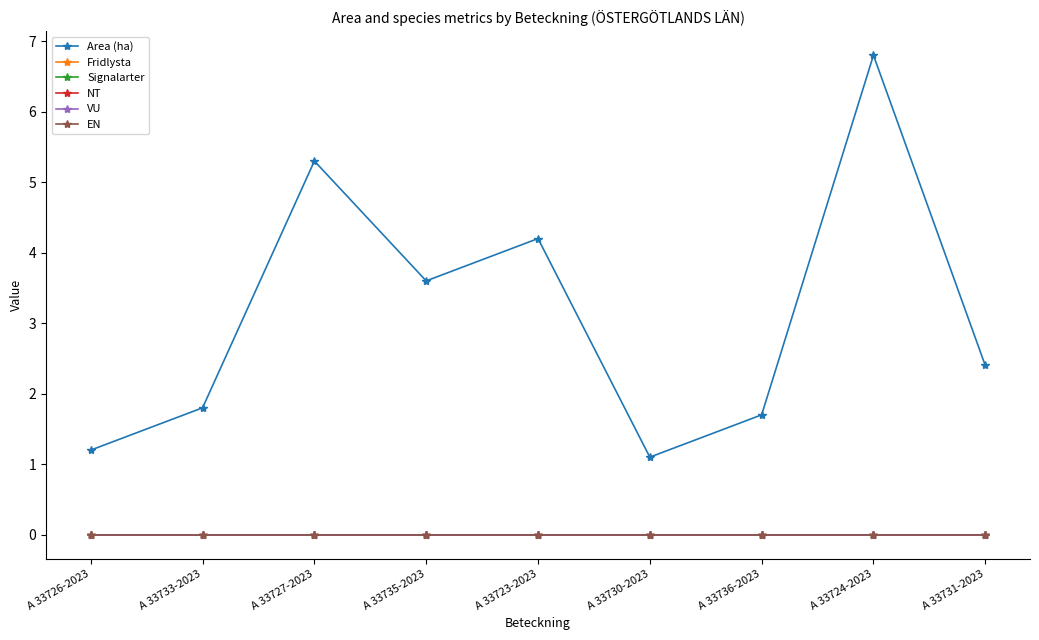

What is the label of the 6th point from the left?

A 33730-2023